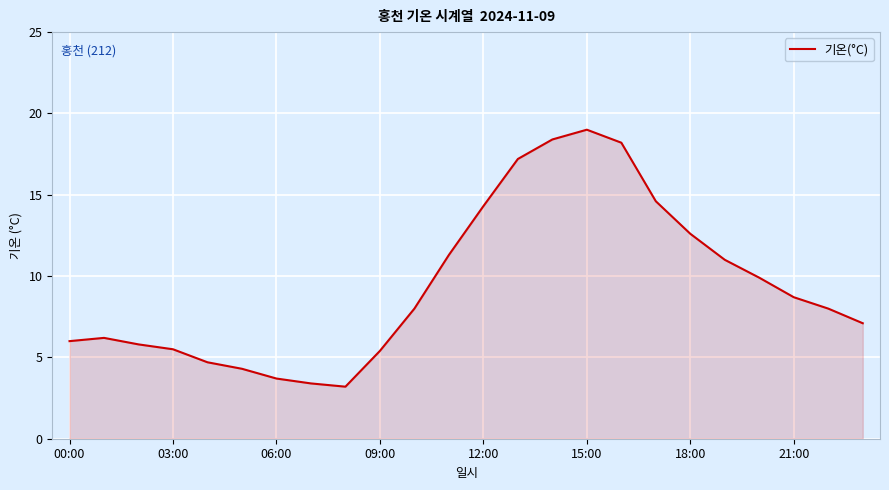

What is the difference between the maximum and minimum values?

15.8